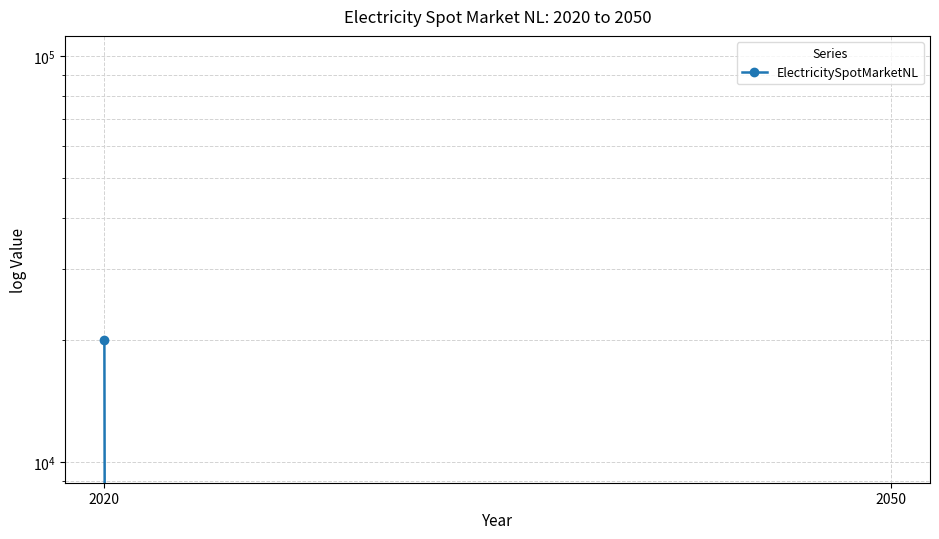

Reading right to left, transcribe all the data shown in this chart.

2050=0	2020=20000